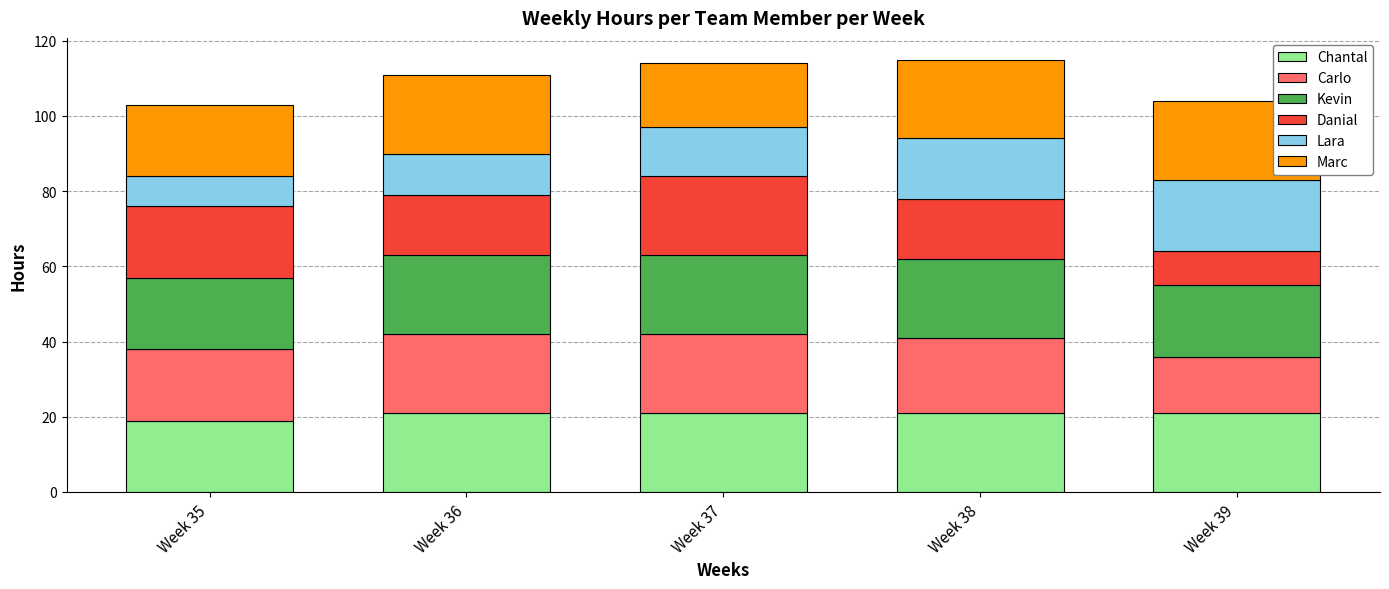

Reading left to right, what are the values for Chantal?

Week 35=19	Week 36=21	Week 37=21	Week 38=21	Week 39=21